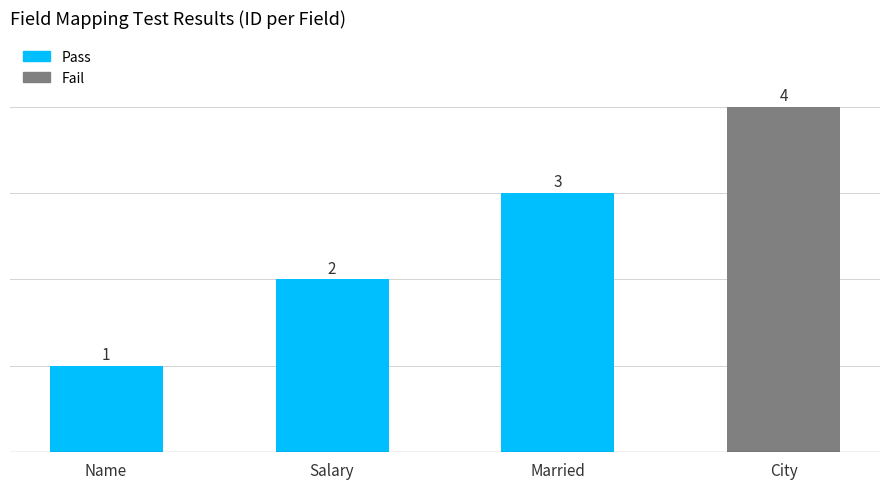

How many values are between 2 and 4?

3